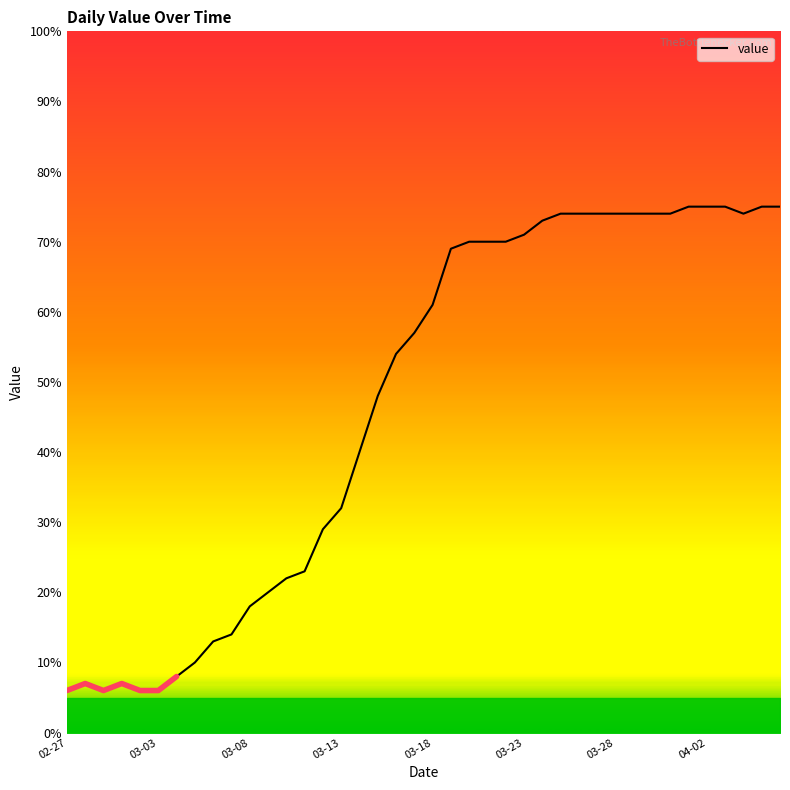

Count the number of categories in the chart.

40